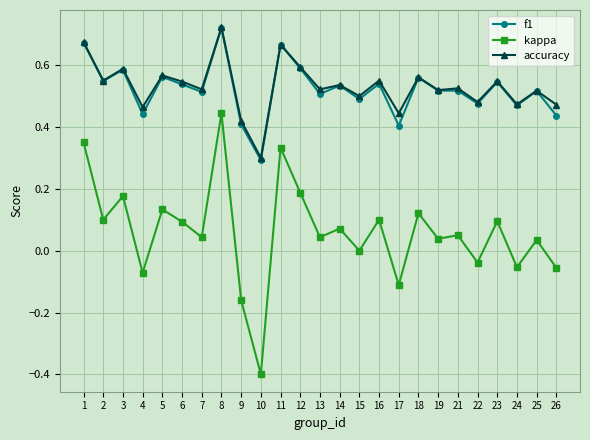

Is it true that f1 equals 0.5 at 25?

True